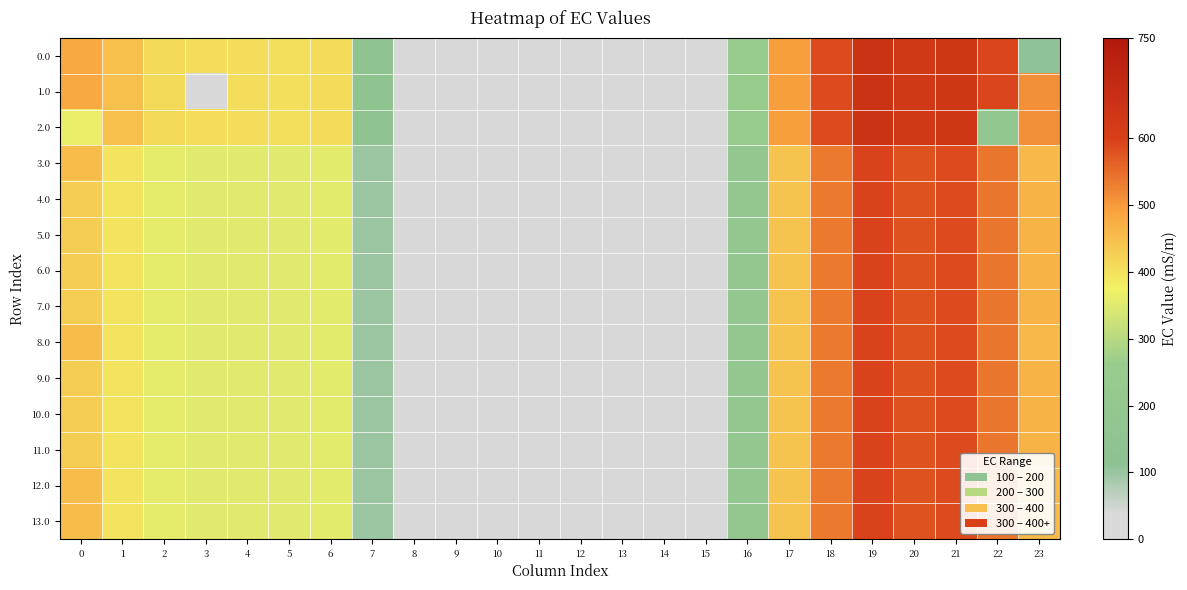

What is the difference between the highest and lowest values at 19?

52.0